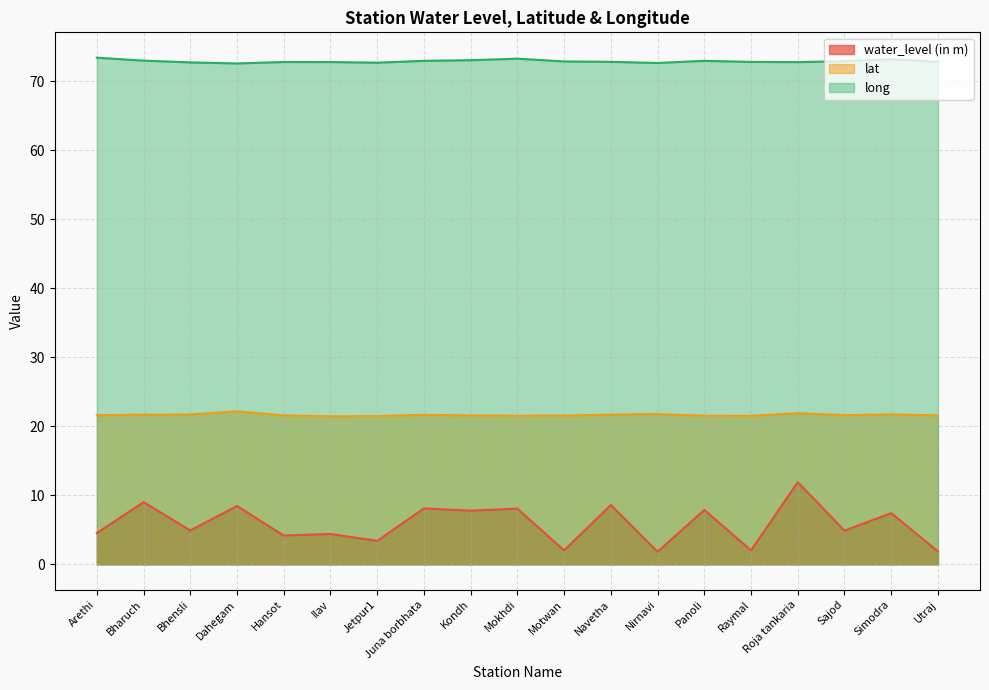

What is the spread (max minus min) of values at Dahegam?

64.1